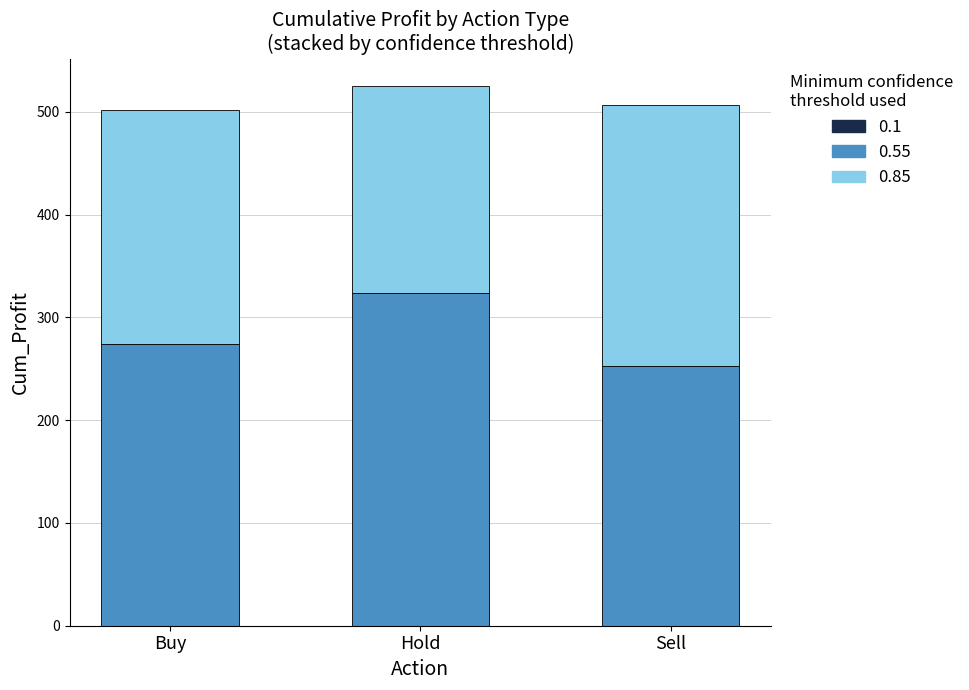

Where is 0.55 nearest to the value 287?

Buy